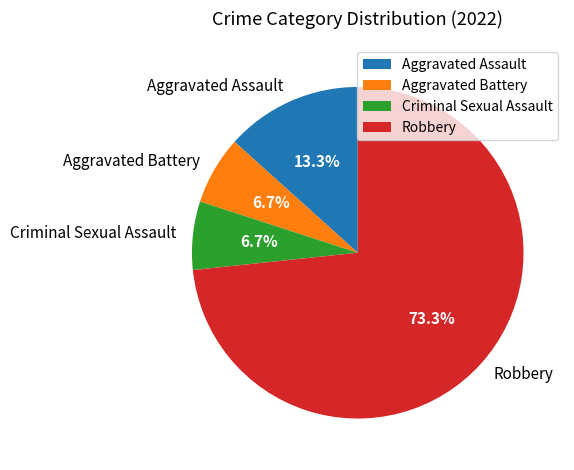

Which category has the biggest portion of the pie?

Robbery